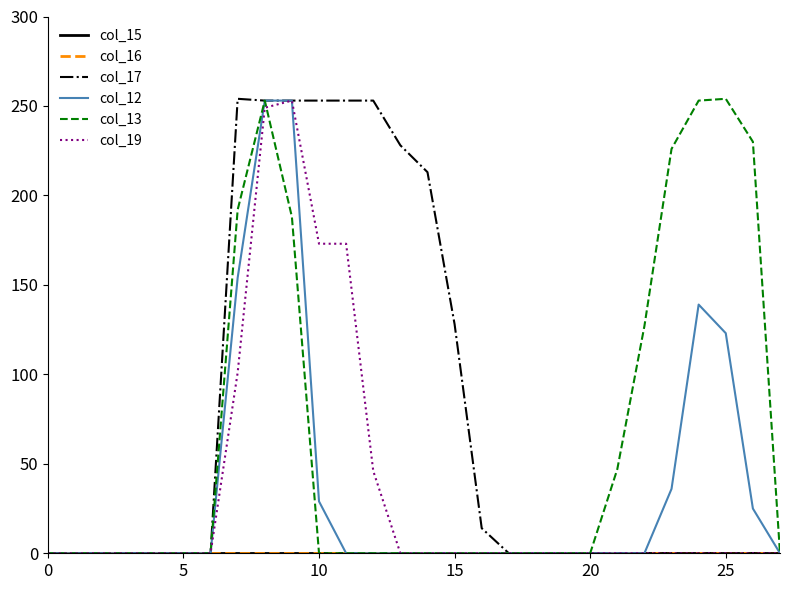

At how many categories does at least one series exceed 209?

12